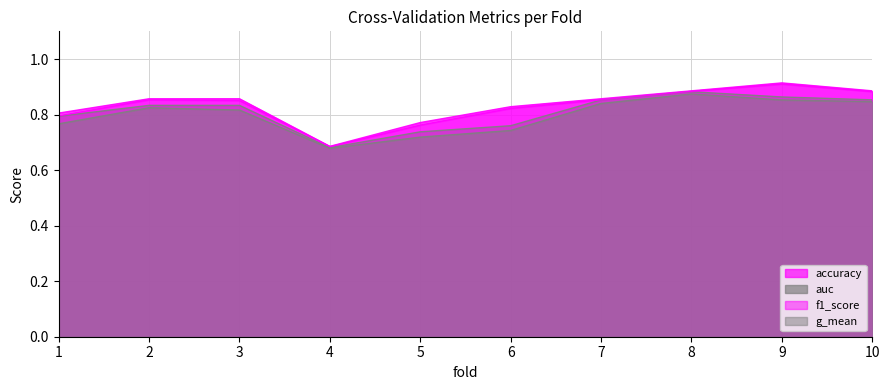

At which category is the sum across all series the highest?

9